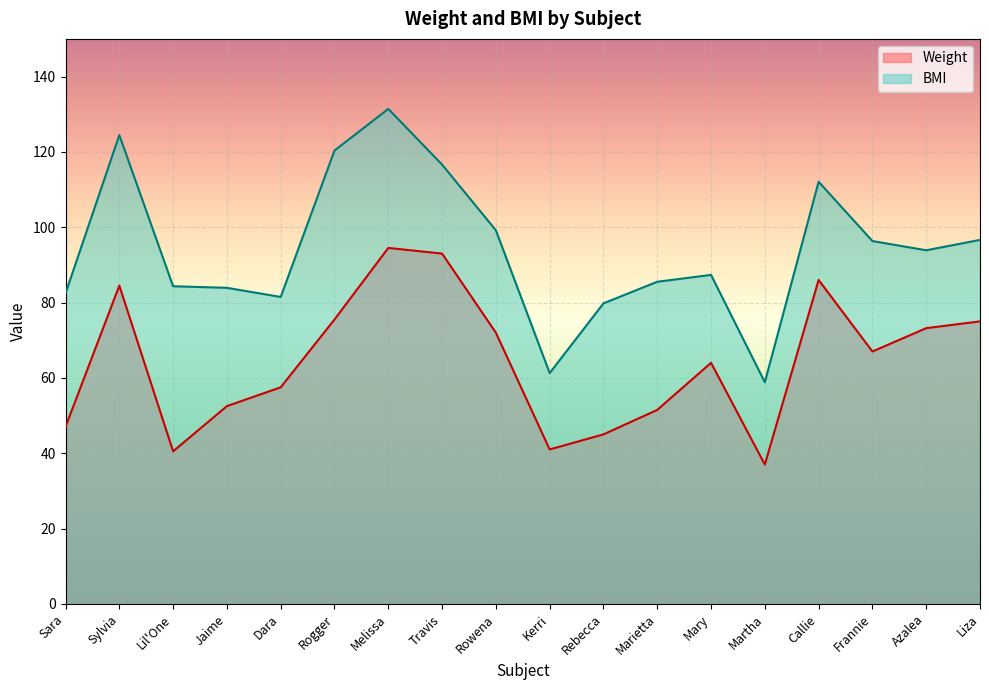

What is the label of the 10th point from the right?

Rowena